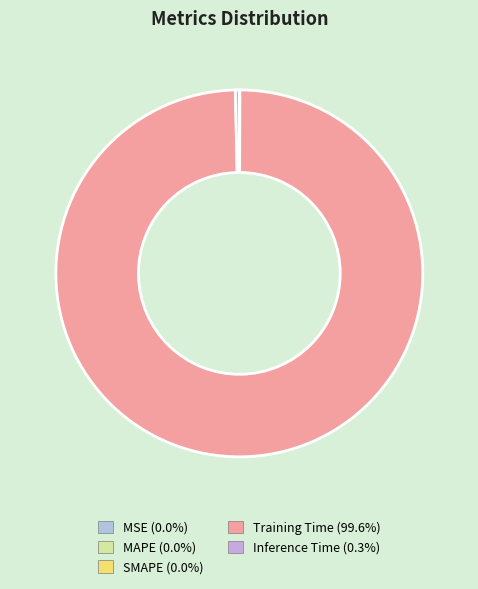

How many slices are in this pie chart?

5